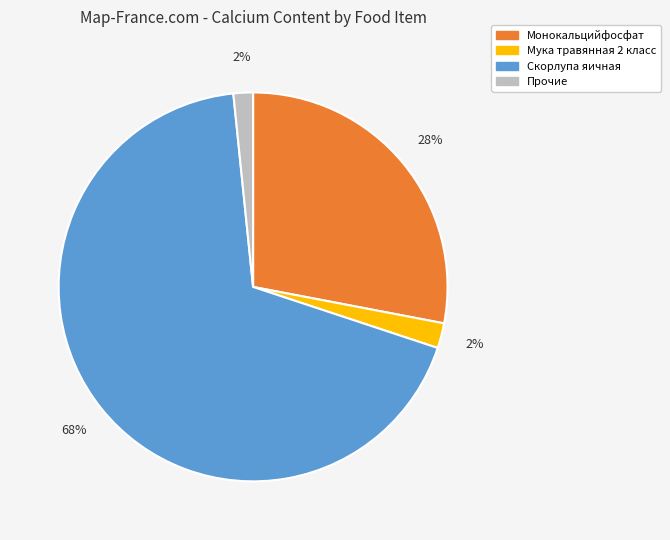

Count the number of slices in the pie.

4